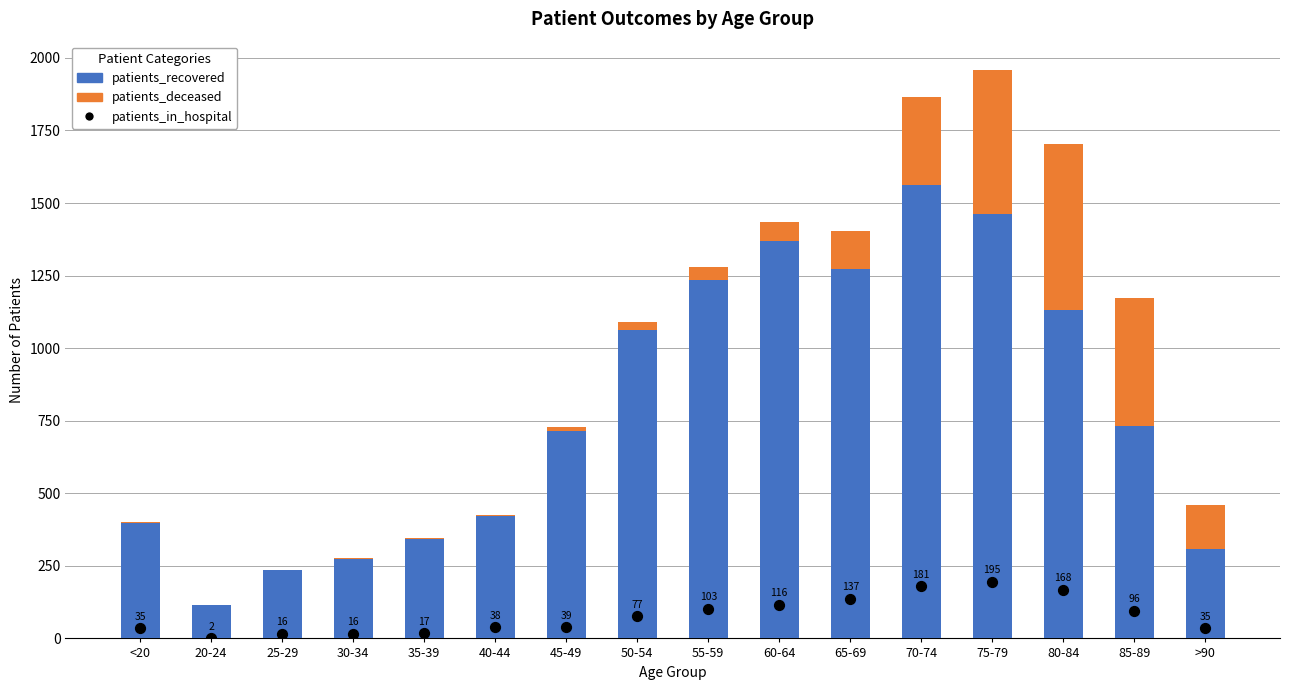

At which category is the sum across all series the highest?

75-79